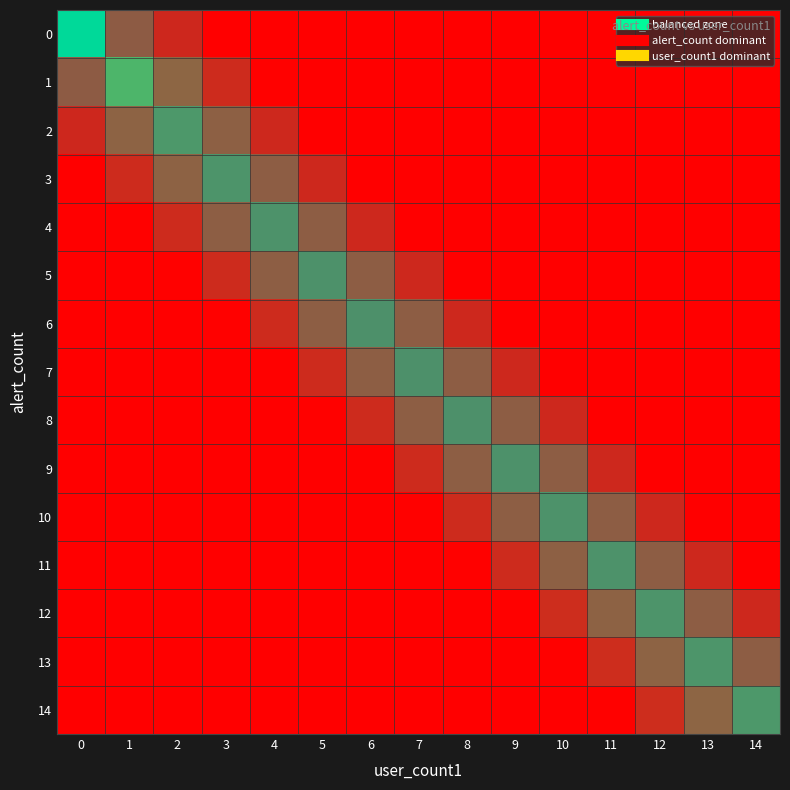

What is the total value across all series at 14?

0.1